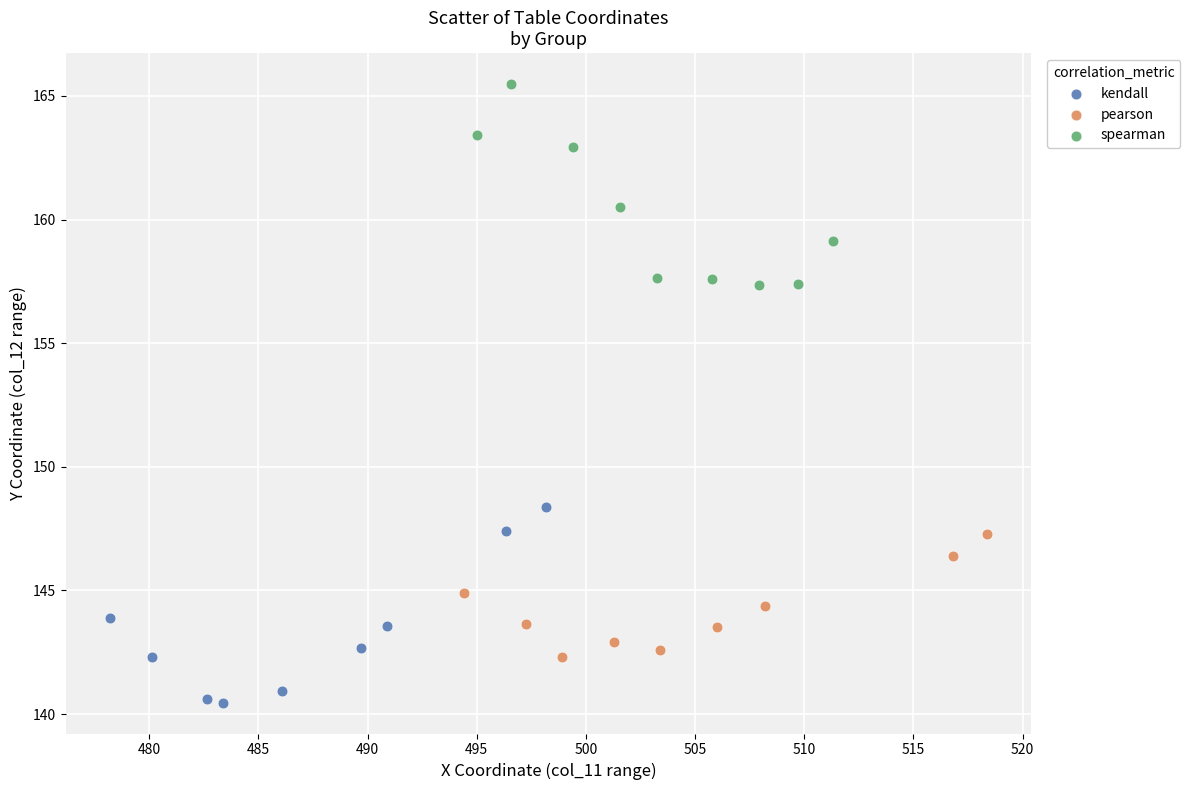

Which series contains the lowest Y value?

kendall